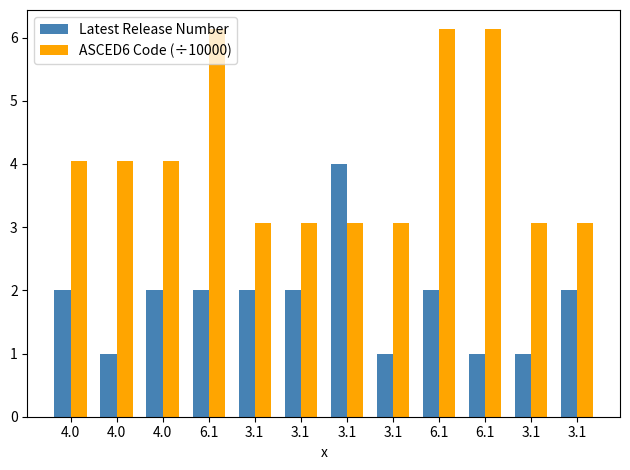

Which series changed the most between 4.0 and 6.1?

ASCED6 Code (÷10000)